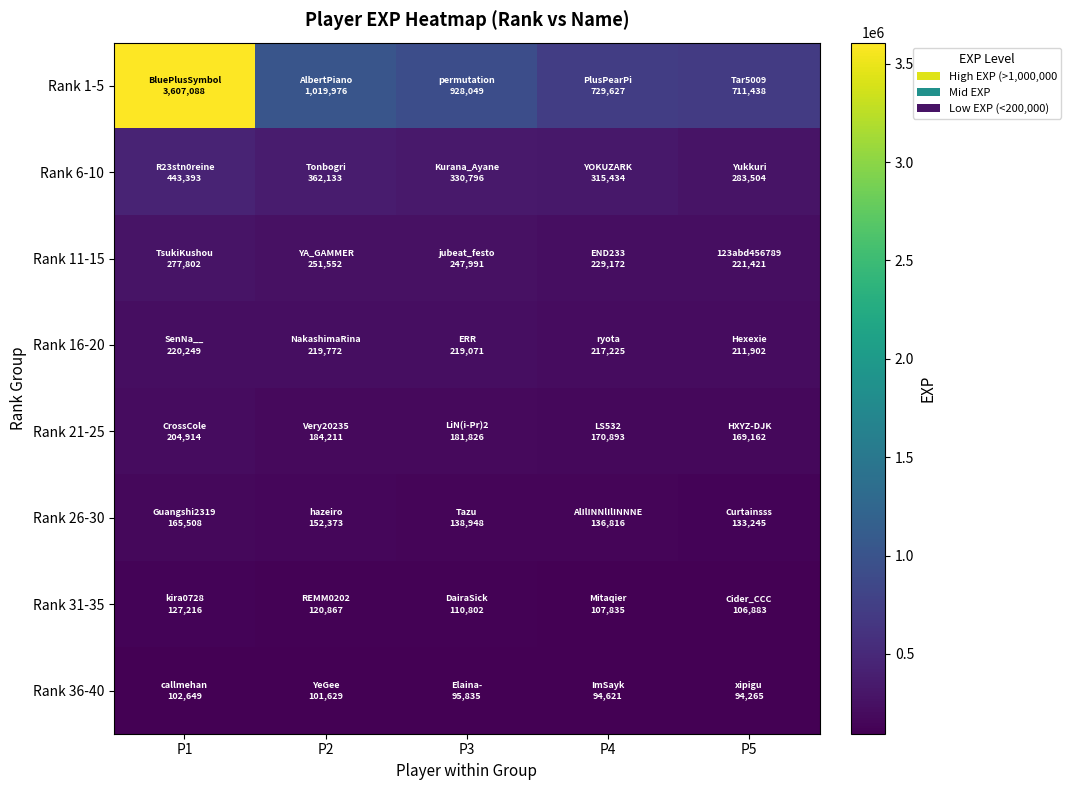

Reading left to right, what are all the values shown in this chart?

Rank 1-5: P1=3607088	P2=1019976	P3=928049	P4=729627	P5=711438
Rank 6-10: P1=443393	P2=362133	P3=330796	P4=315434	P5=283504
Rank 11-15: P1=277802	P2=251552	P3=247991	P4=229172	P5=221421
Rank 16-20: P1=220249	P2=219772	P3=219071	P4=217225	P5=211902
Rank 21-25: P1=204914	P2=184211	P3=181826	P4=170893	P5=169162
Rank 26-30: P1=165508	P2=152373	P3=138948	P4=136816	P5=133245
Rank 31-35: P1=127216	P2=120867	P3=110802	P4=107835	P5=106883
Rank 36-40: P1=102649	P2=101629	P3=95835	P4=94621	P5=94265